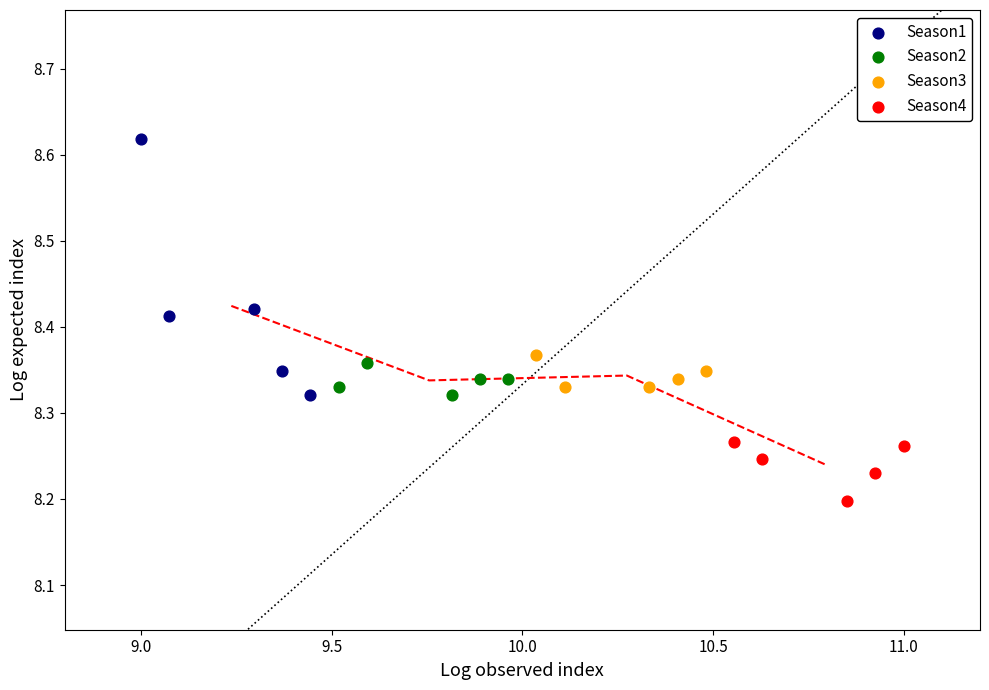

Which series contains the lowest Y value?

Season4